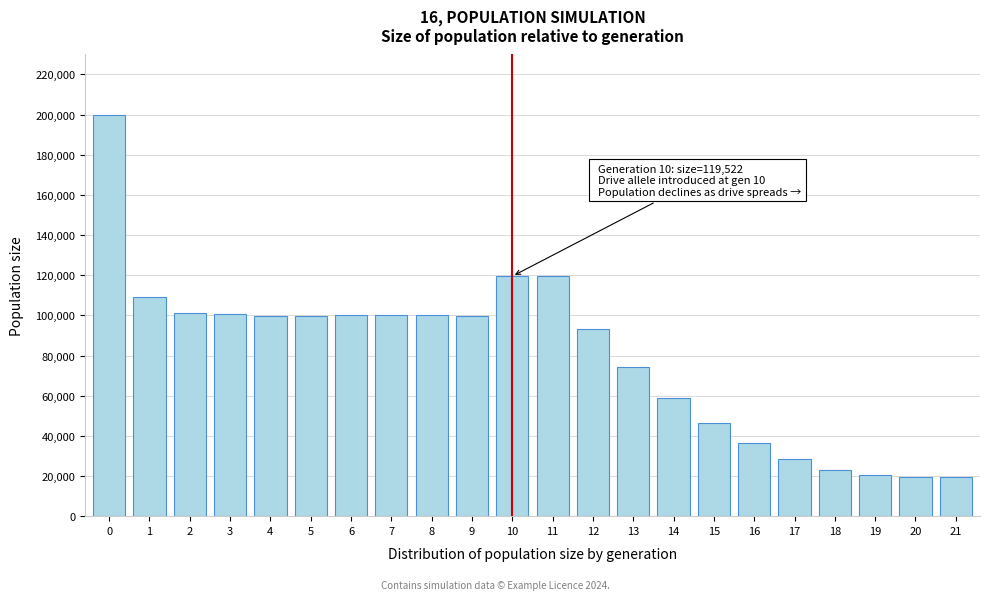

What is the difference between the maximum and minimum values?

180447